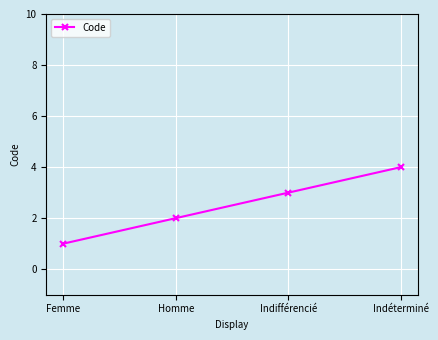

List the labels in order of value, smallest first.

Femme, Homme, Indifférencié, Indéterminé